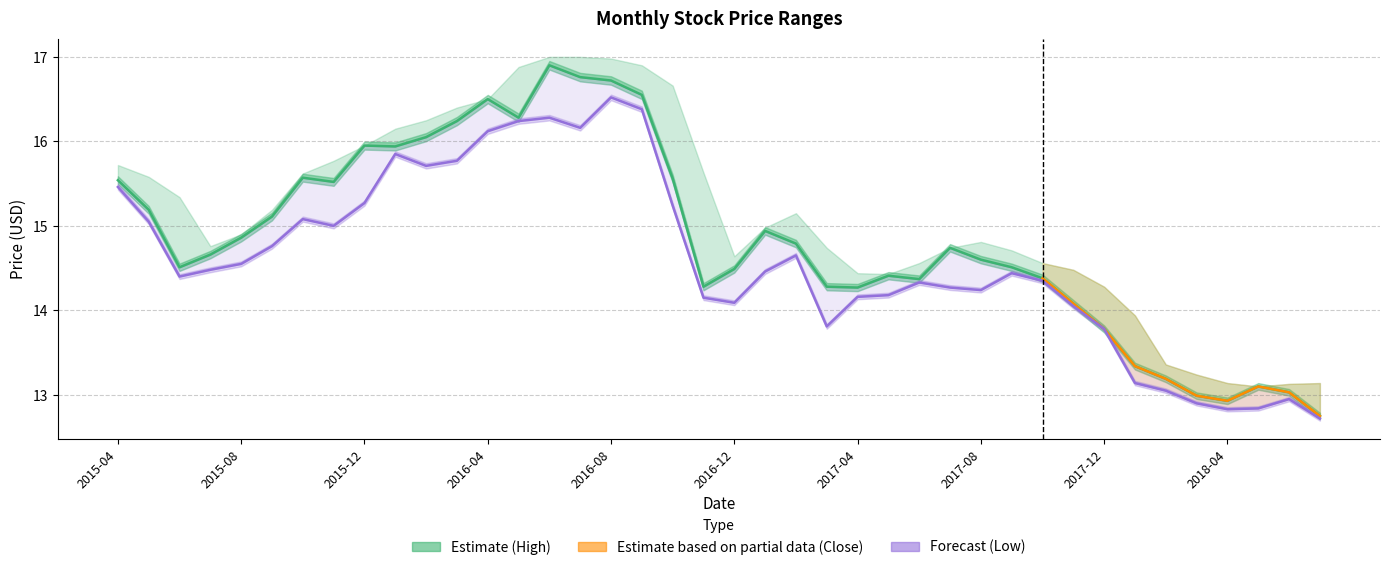

At which label does Close reach its minimum?

2018-07